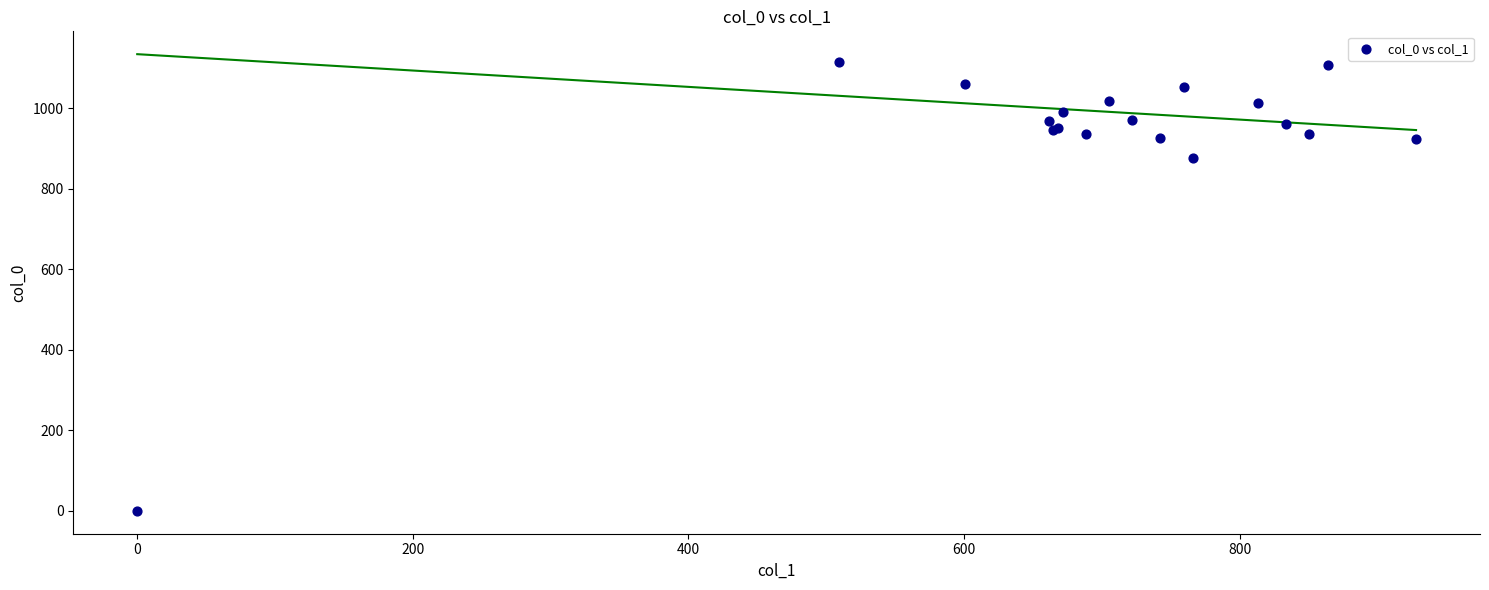

What Y value in the scatter plot is closest to 556?

876.7